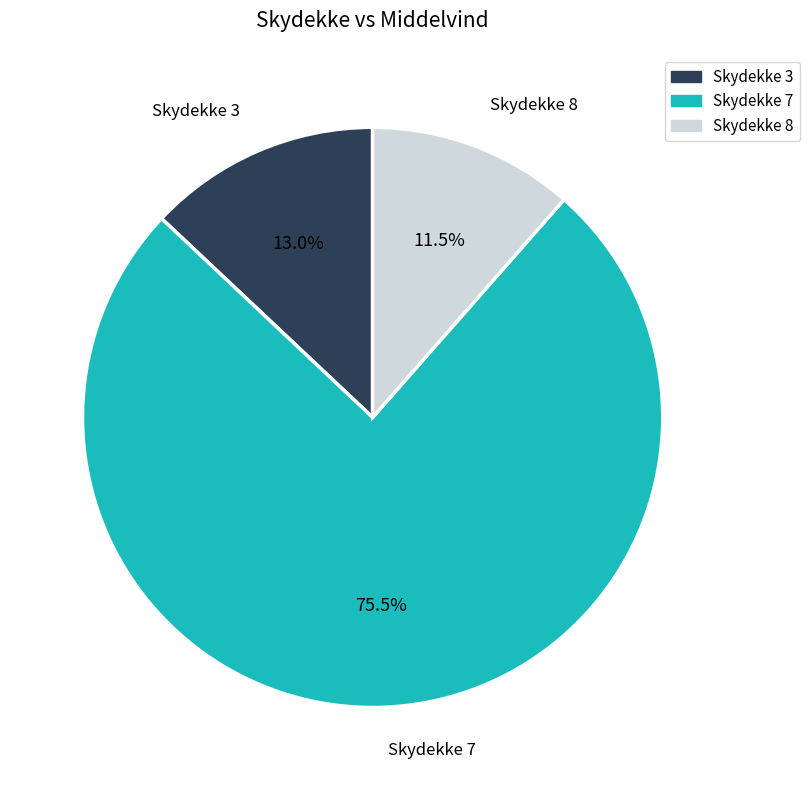

Does any single category account for the majority?

Yes